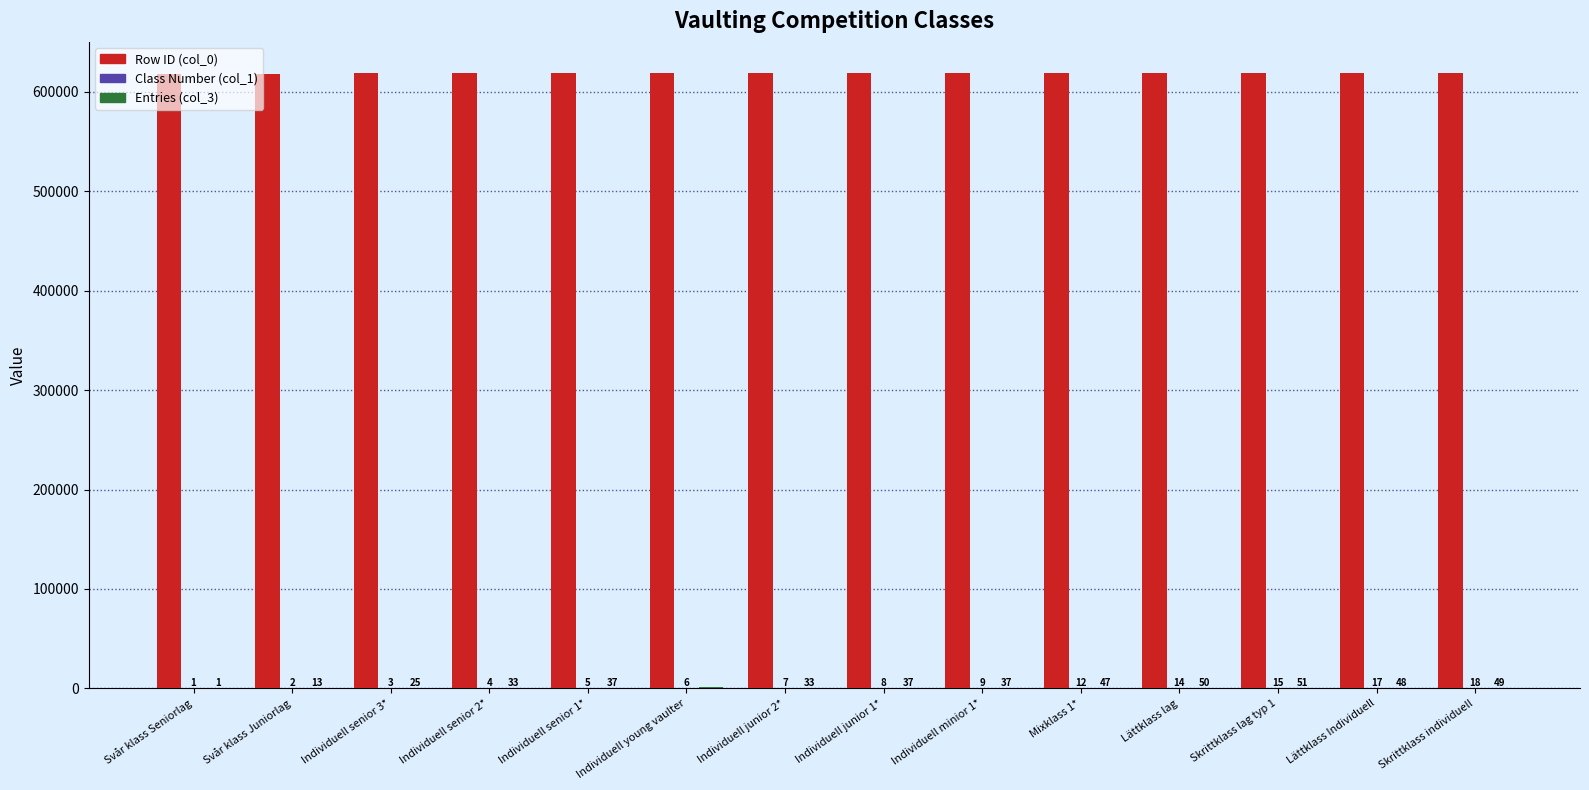

What is the sum of all Row ID (col_0) values?

8668202